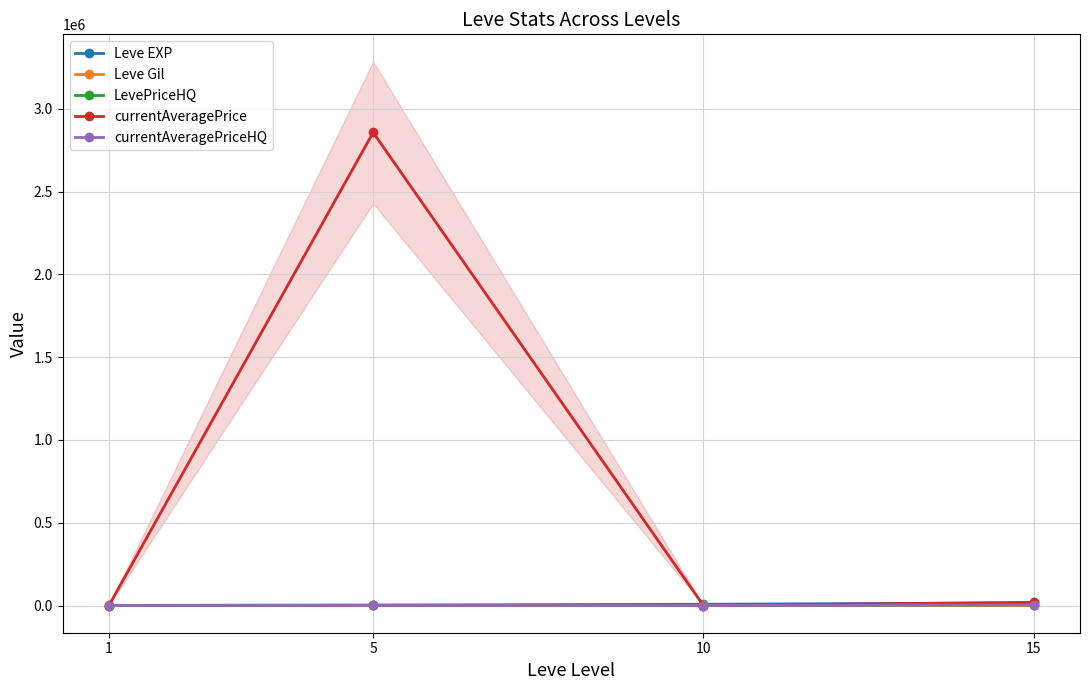

True or false: LevePriceHQ and currentAveragePrice intersect in this chart.

False